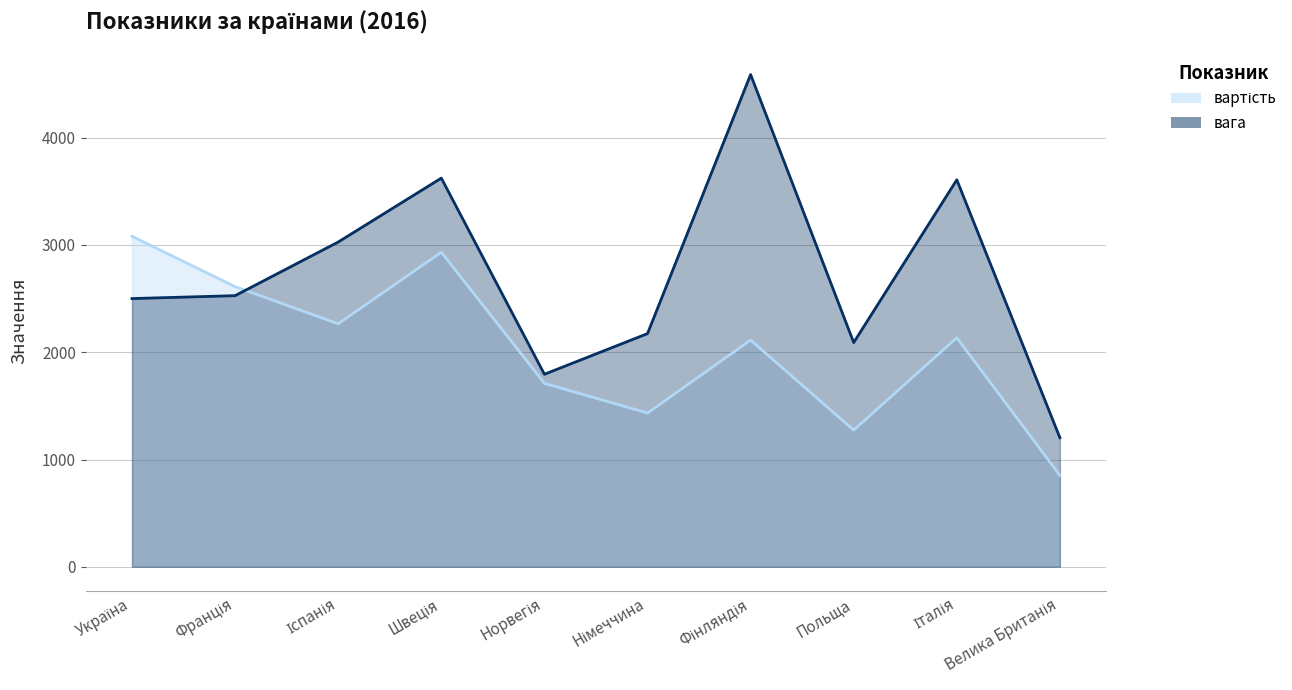

Reading left to right, what are all the values shown in this chart?

вартість: Україна=3081.0	Франція=2611.0	Іспанія=2265.0	Швеція=2932.0	Норвегія=1710.0	Німеччина=1433.0	Фінляндія=2113.0	Польща=1274.0	Італія=2135.0	Велика Британія=852.0
вага: Україна=2500.1	Франція=2527.2	Іспанія=3027.2	Швеція=3622.8	Норвегія=1794.6	Німеччина=2173.5	Фінляндія=4588.0	Польща=2090.2	Італія=3606.9	Велика Британія=1203.3